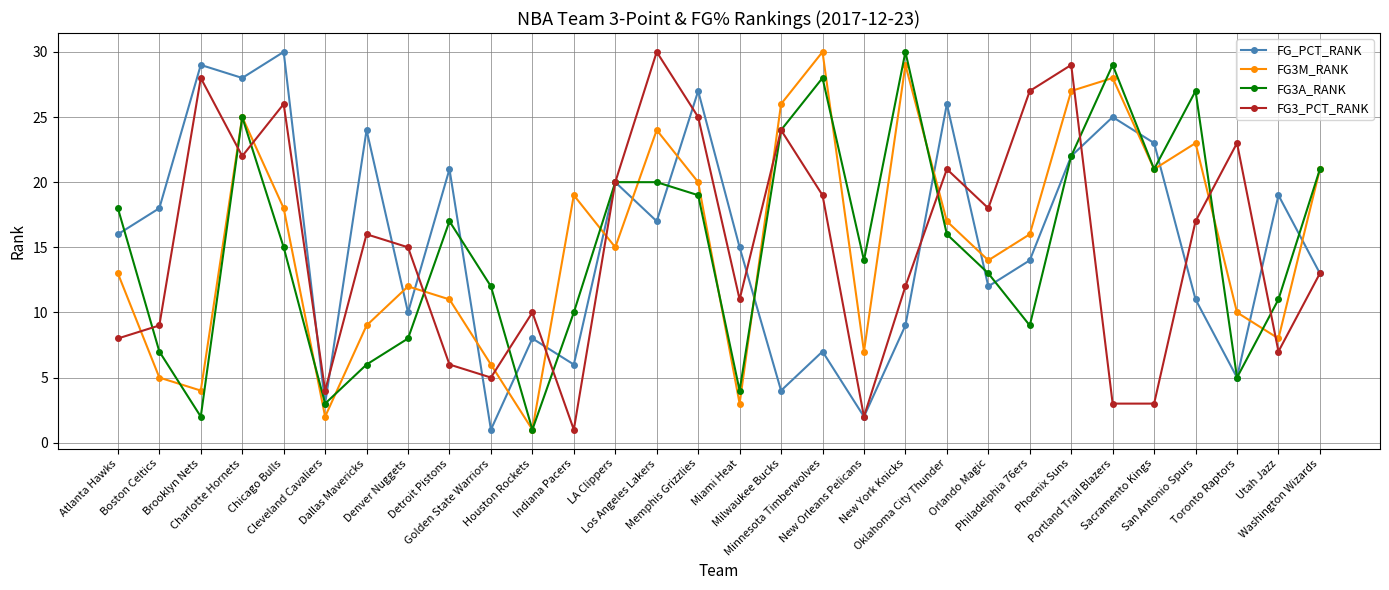

Which category has the highest value in the FG3_PCT_RANK series?

Los Angeles Lakers